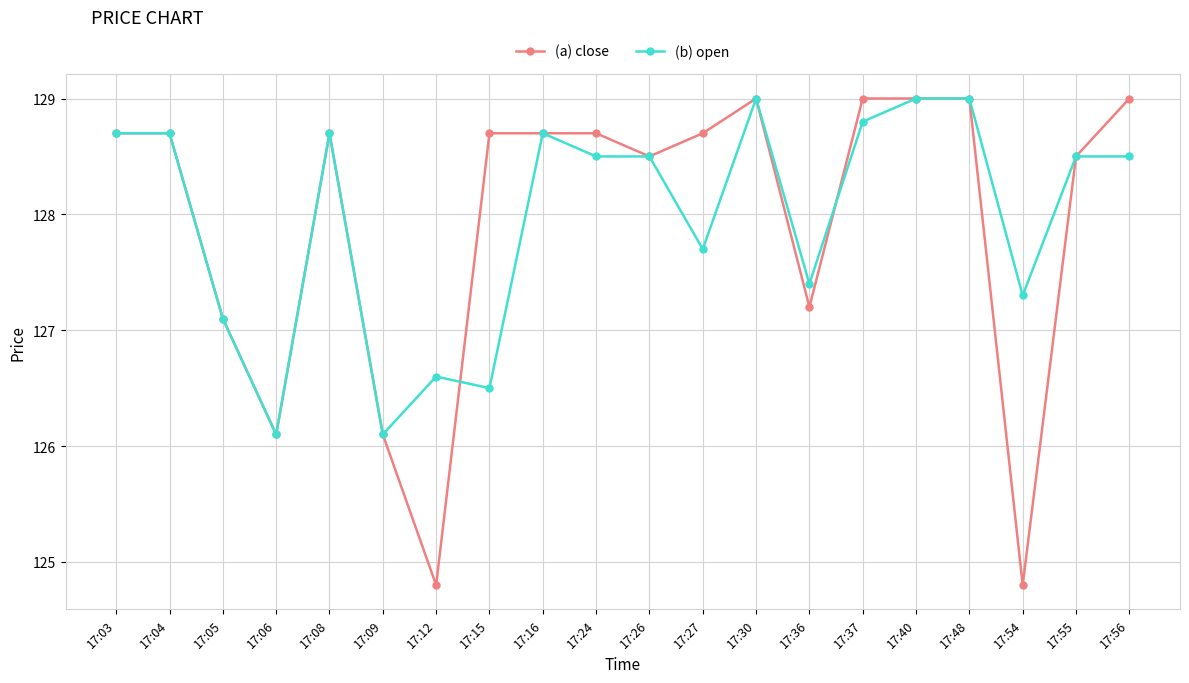

Where is the first local minimum for (b) open?

17:06